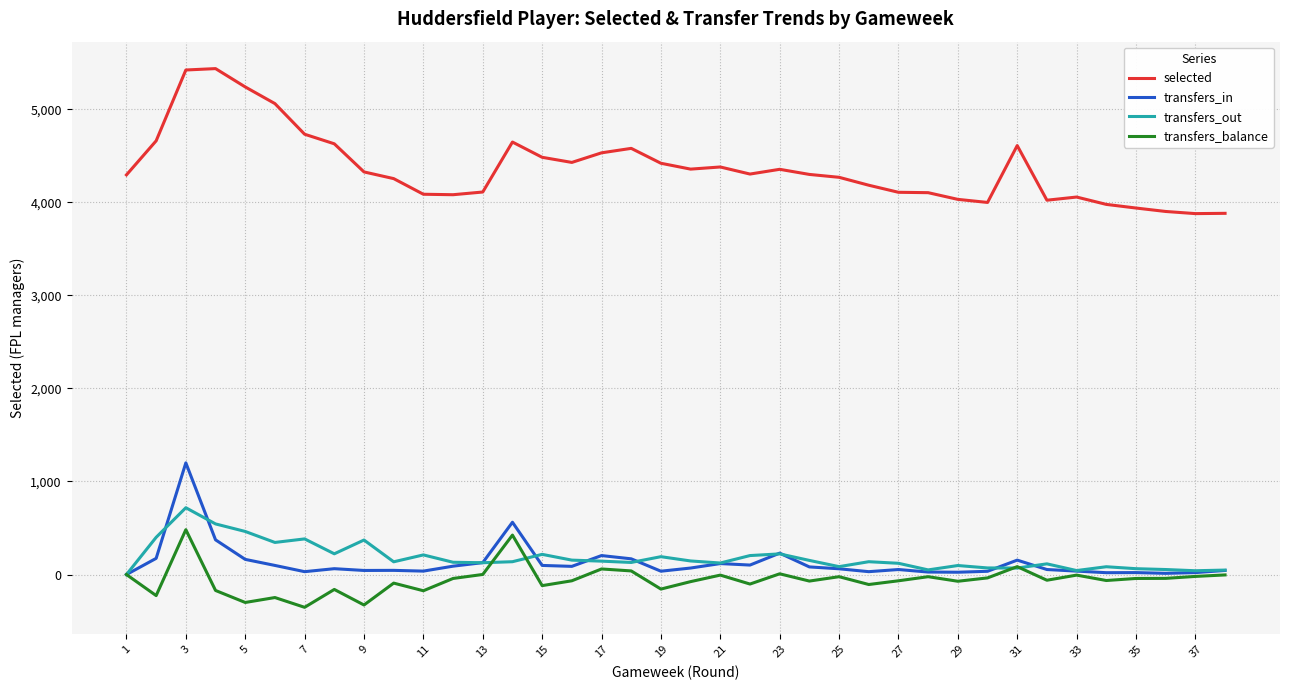

True or false: transfers_out and selected intersect in this chart.

False